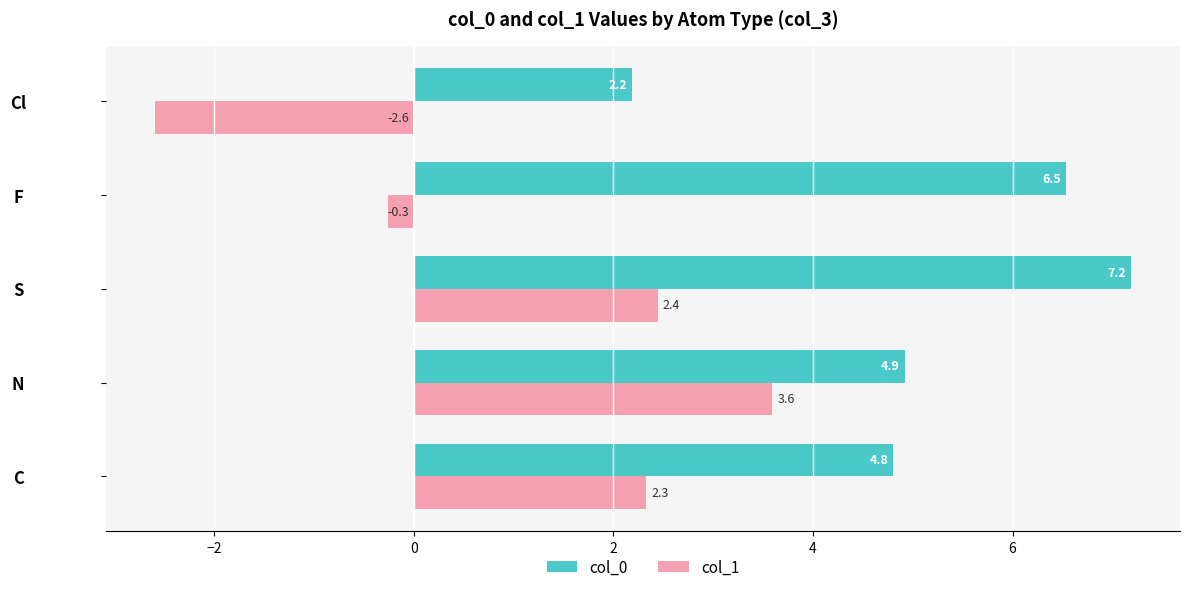

At which category does the chart reach its minimum across all series?

Cl